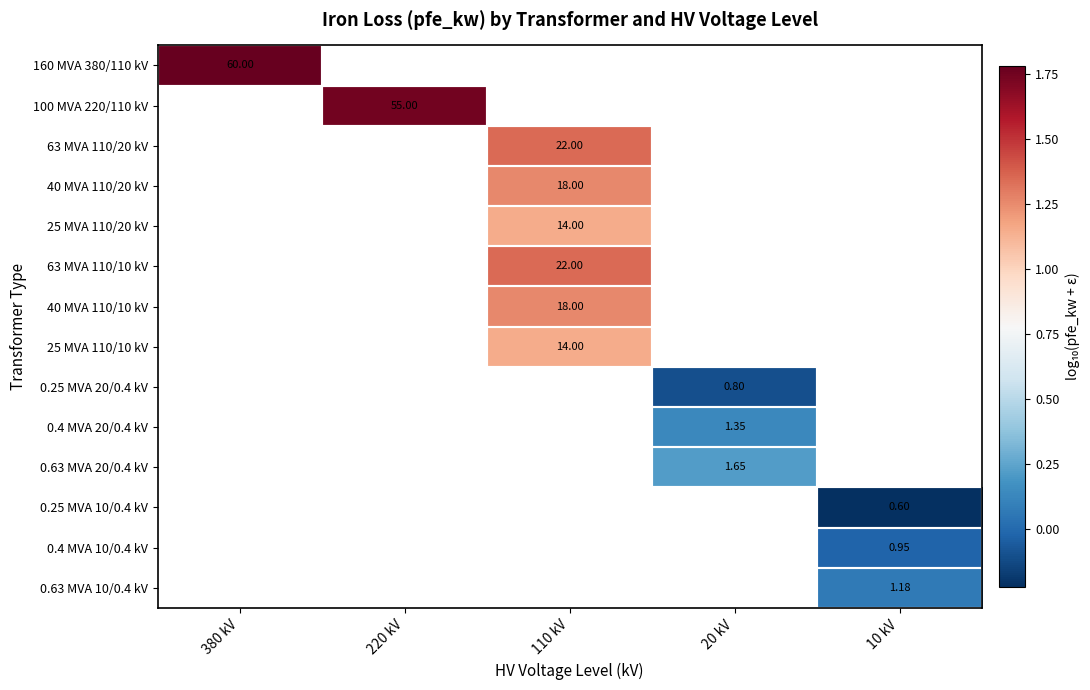

Which label corresponds to the smallest value in the chart?

10 kV